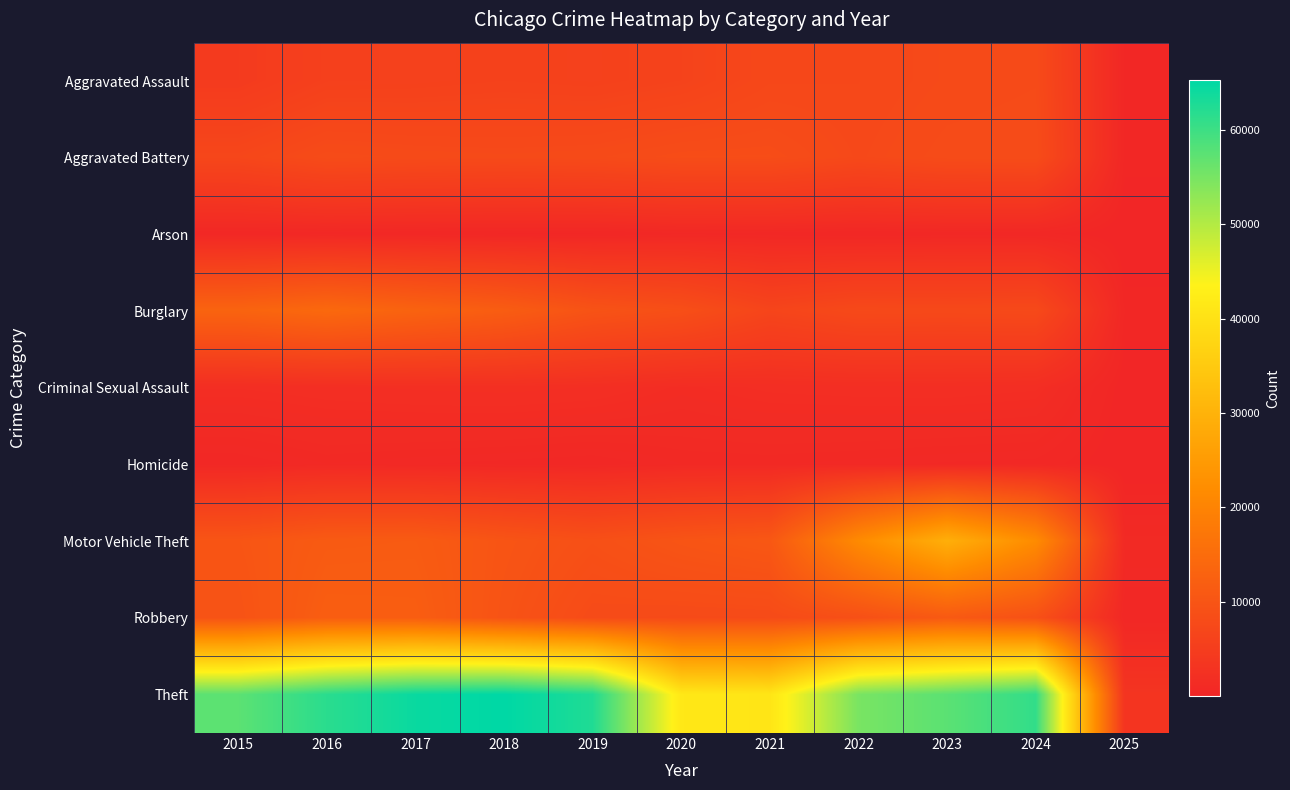

Between 2021 and 2015, which is larger?

2021